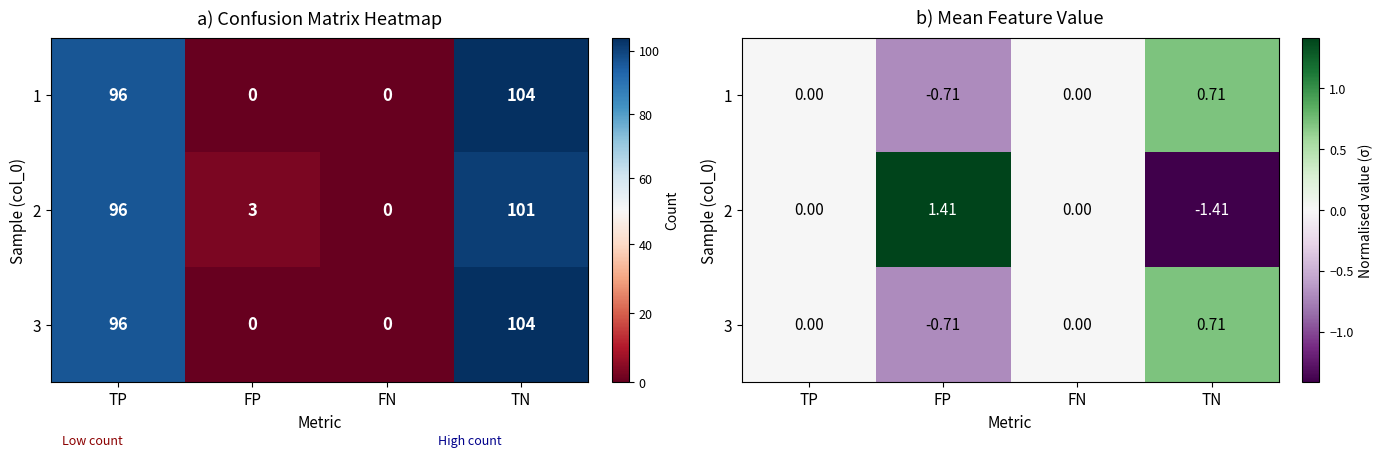

What is the highest value of the 3 series?

0.7